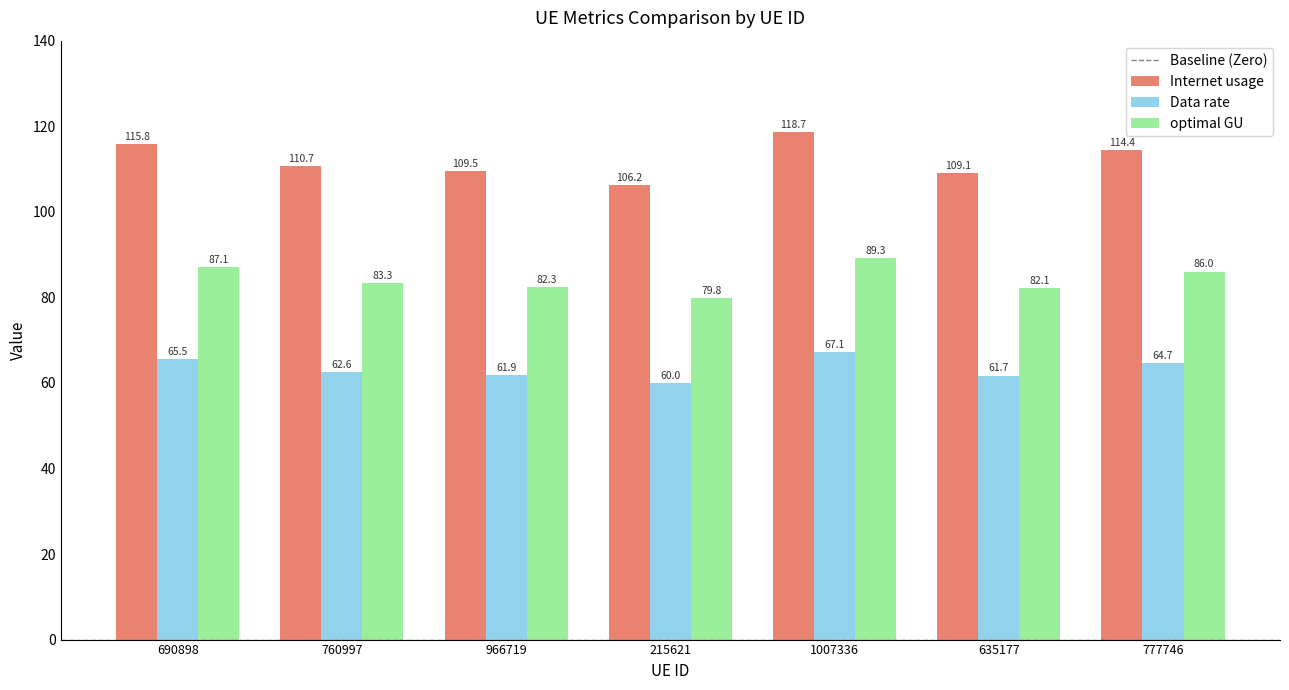

Rank the categories by Internet usage value from highest to lowest.

1007336, 690898, 777746, 760997, 966719, 635177, 215621